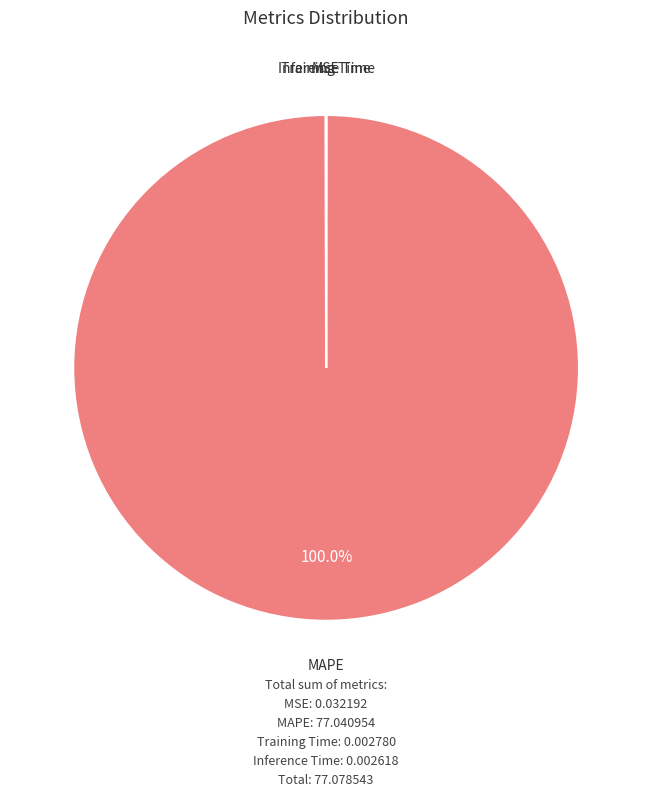

Which category accounts for the majority?

MAPE